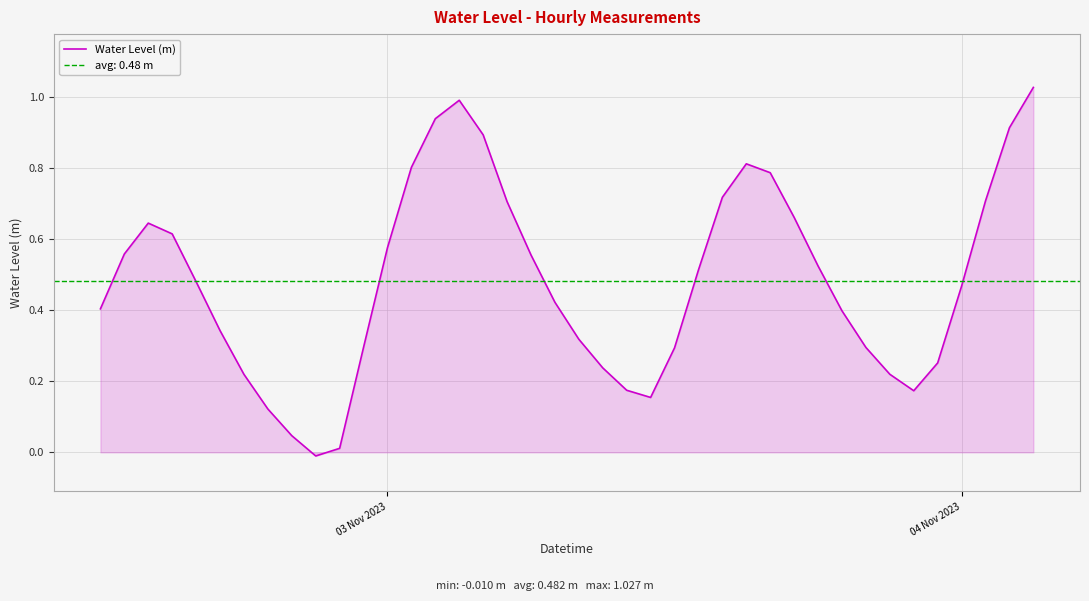

What is the maximum value shown in the chart?

1.0